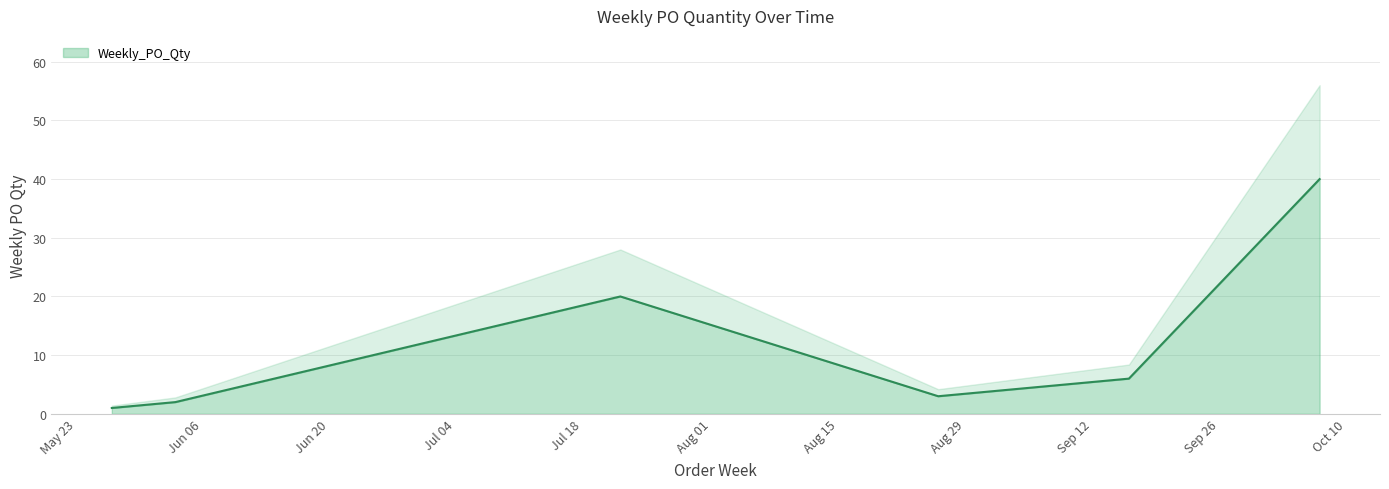

How many points are lower than both their immediate neighbors (excluding endpoints)?

1